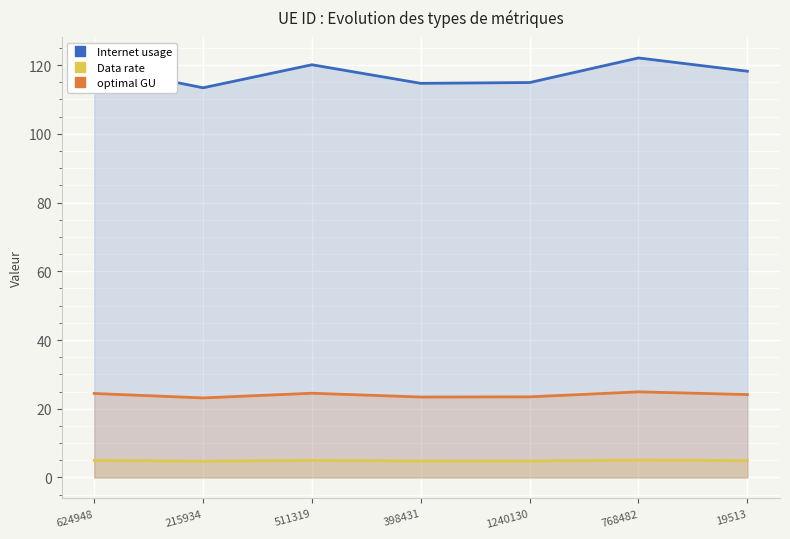

Is the value of optimal GU at 768482 greater than the value of Internet usage at 768482?

No